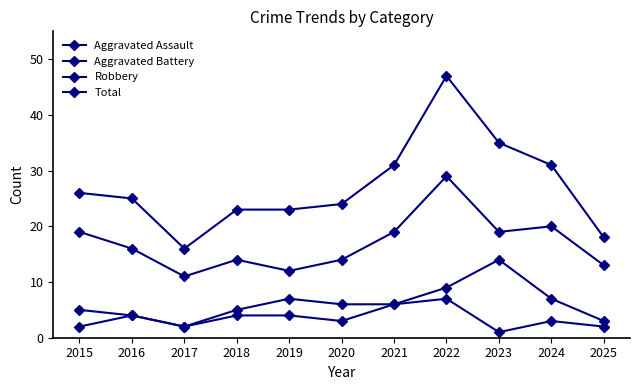

How many values in the Aggravated Battery series are below 6?

5